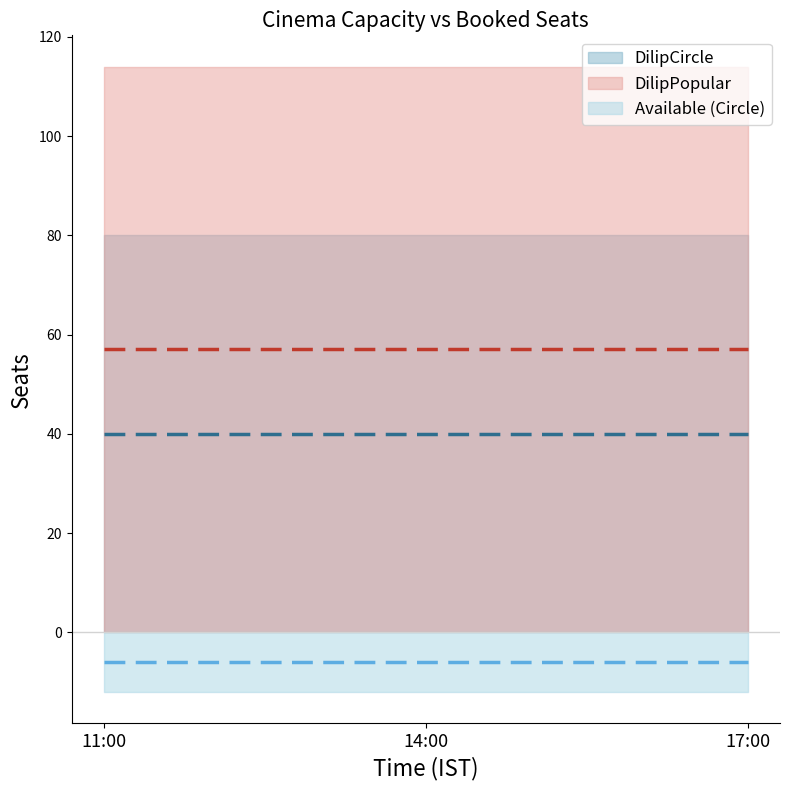

Rank the categories by DilipCircle value from highest to lowest.

11:00, 14:00, 17:00